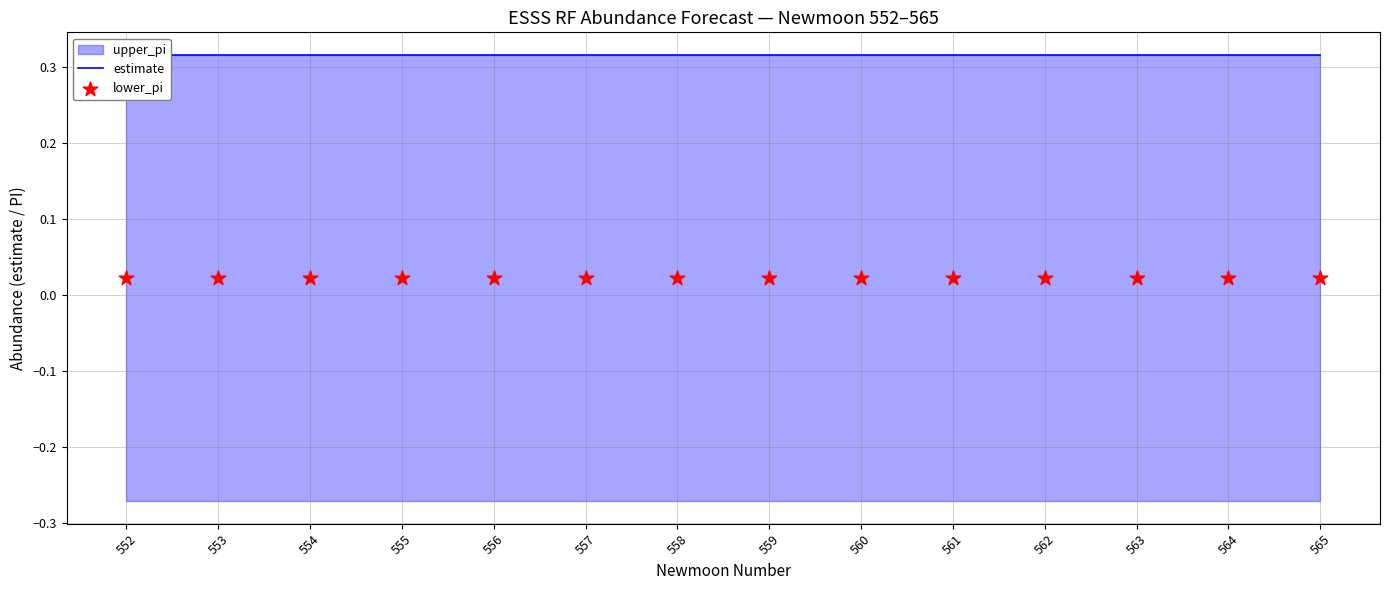

At which category is the sum across all series the highest?

565